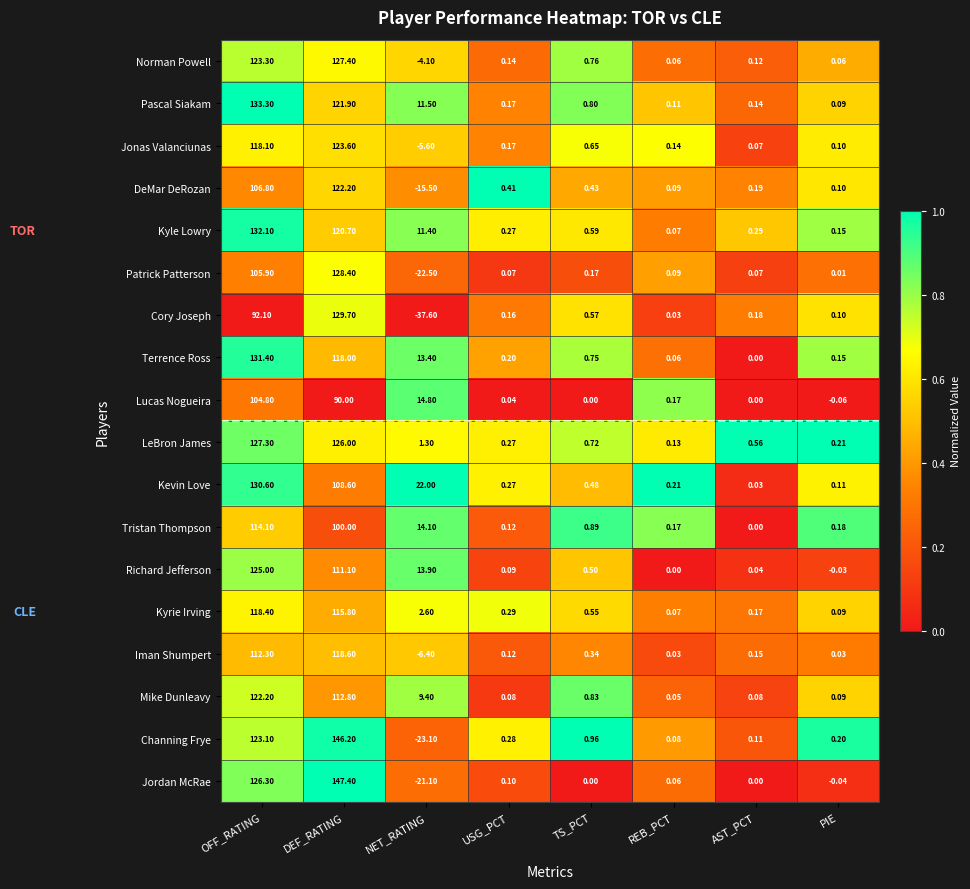

Rank the series at OFF_RATING from lowest to highest value.

Cory Joseph, Lucas Nogueira, Patrick Patterson, DeMar DeRozan, Iman Shumpert, Tristan Thompson, Jonas Valanciunas, Kyrie Irving, Mike Dunleavy, Channing Frye, Norman Powell, Richard Jefferson, Jordan McRae, LeBron James, Kevin Love, Terrence Ross, Kyle Lowry, Pascal Siakam